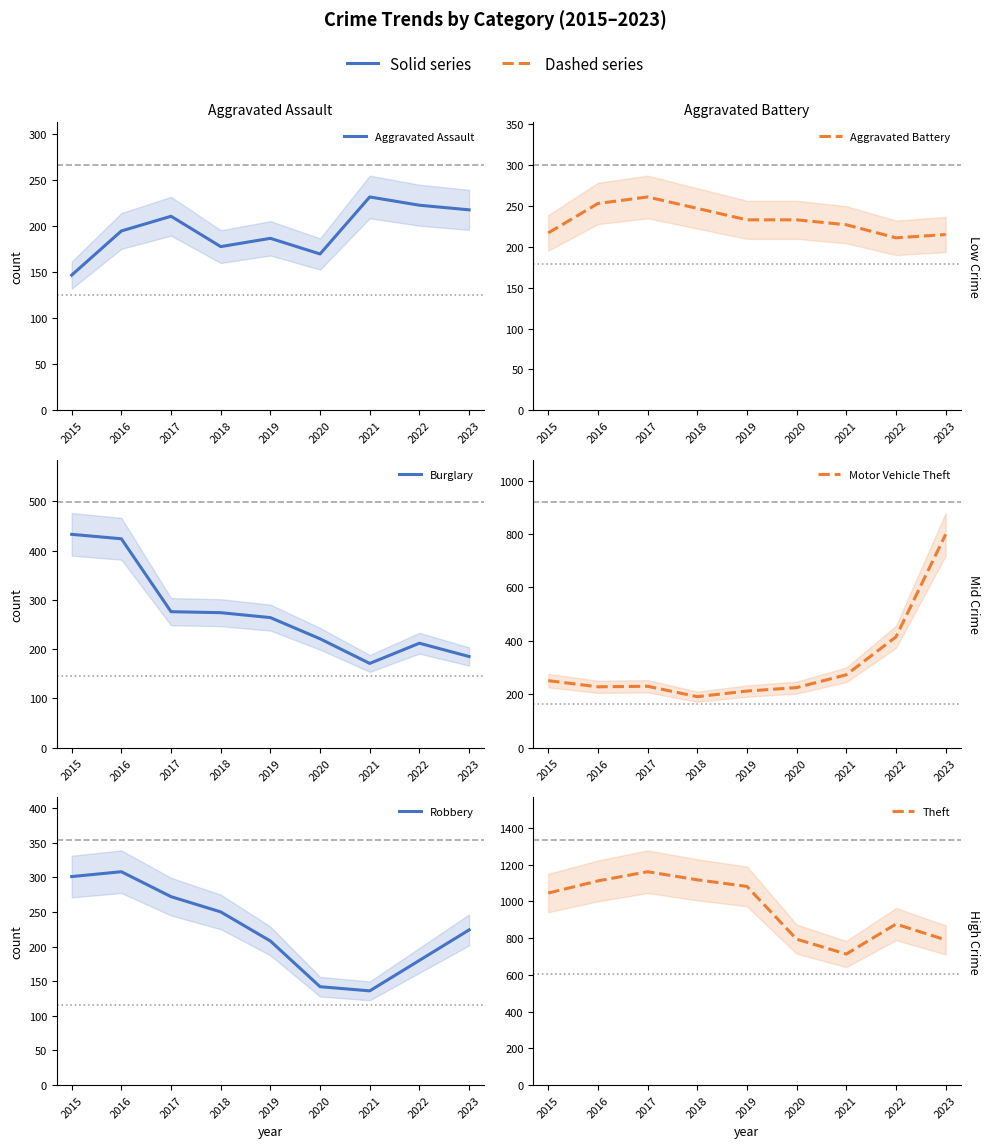

Is the value of Theft at 2023 greater than the value of Aggravated Assault at 2015?

Yes